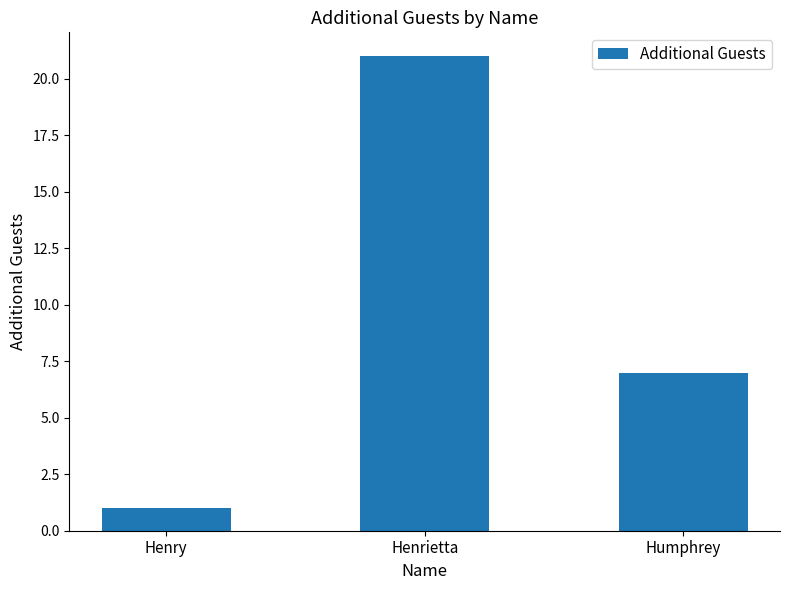

What position from the left is Humphrey?

3